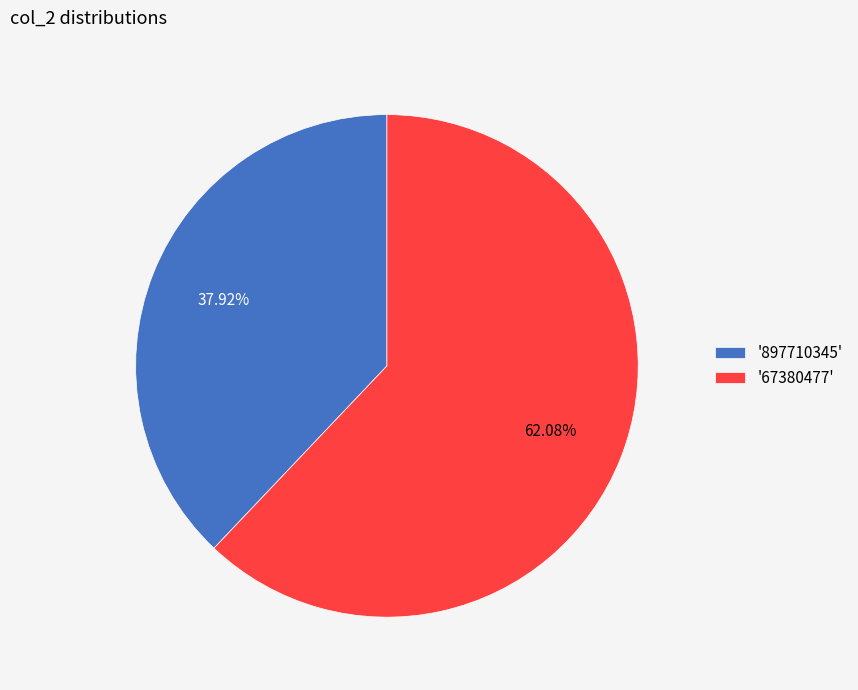

Does '897710345' represent more than half of the total?

No